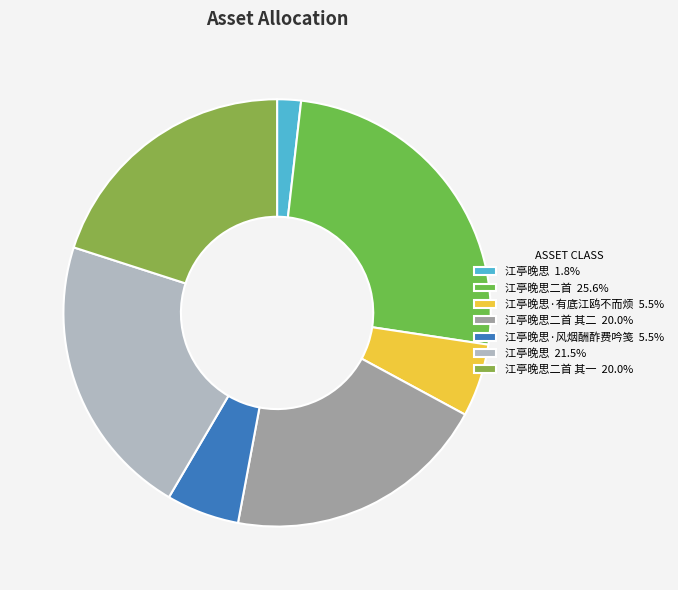

What is the largest slice in the pie chart?

江亭晚思二首